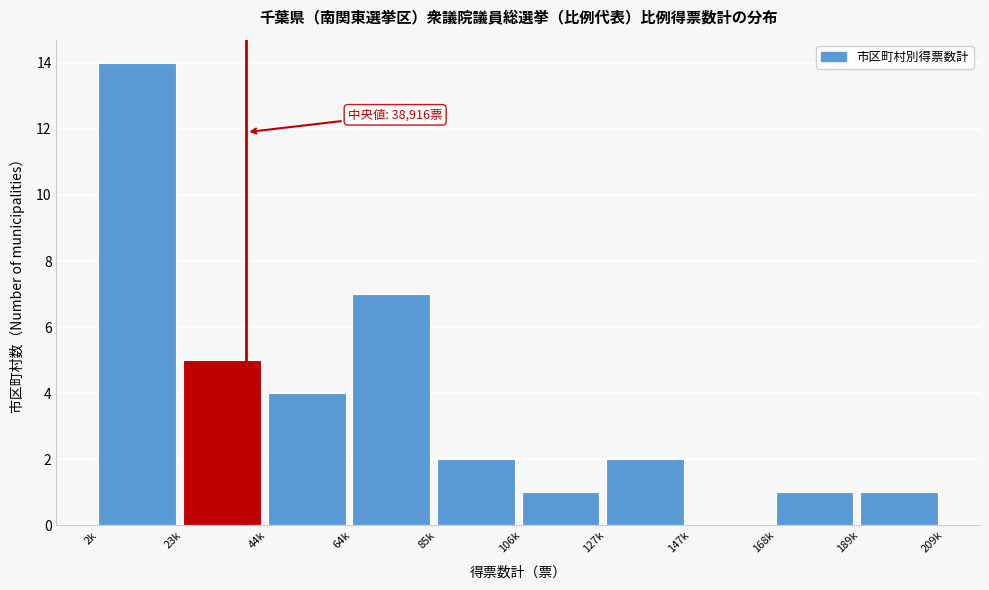

Reading left to right, extract all data points from this chart.

2k=14	23k=5	44k=4	64k=7	85k=2	106k=1	127k=2	147k=0	168k=1	189k=1